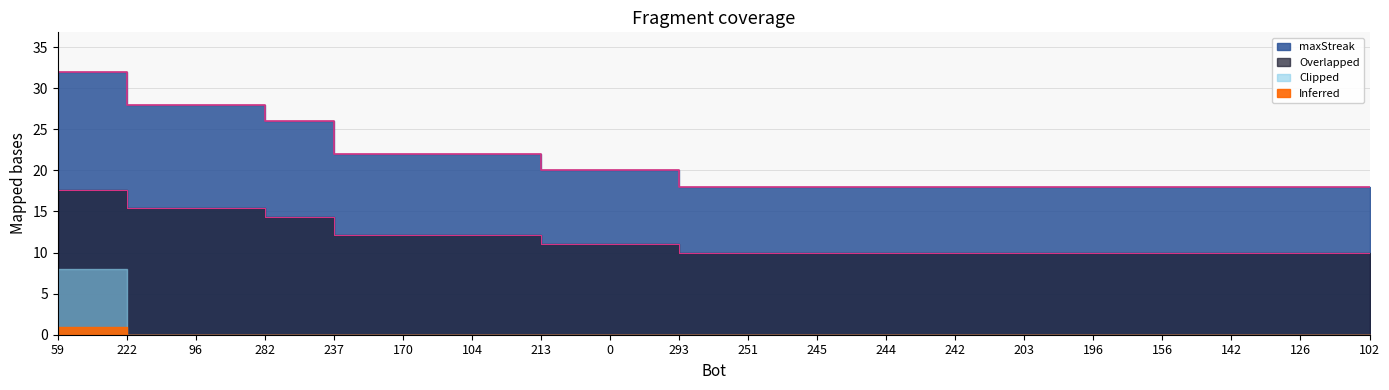

Reading left to right, extract all data points from this chart.

59=32	222=28	96=28	282=26	237=22	170=22	104=22	213=20	0=20	293=18	251=18	245=18	244=18	242=18	203=18	196=18	156=18	142=18	126=18	102=18